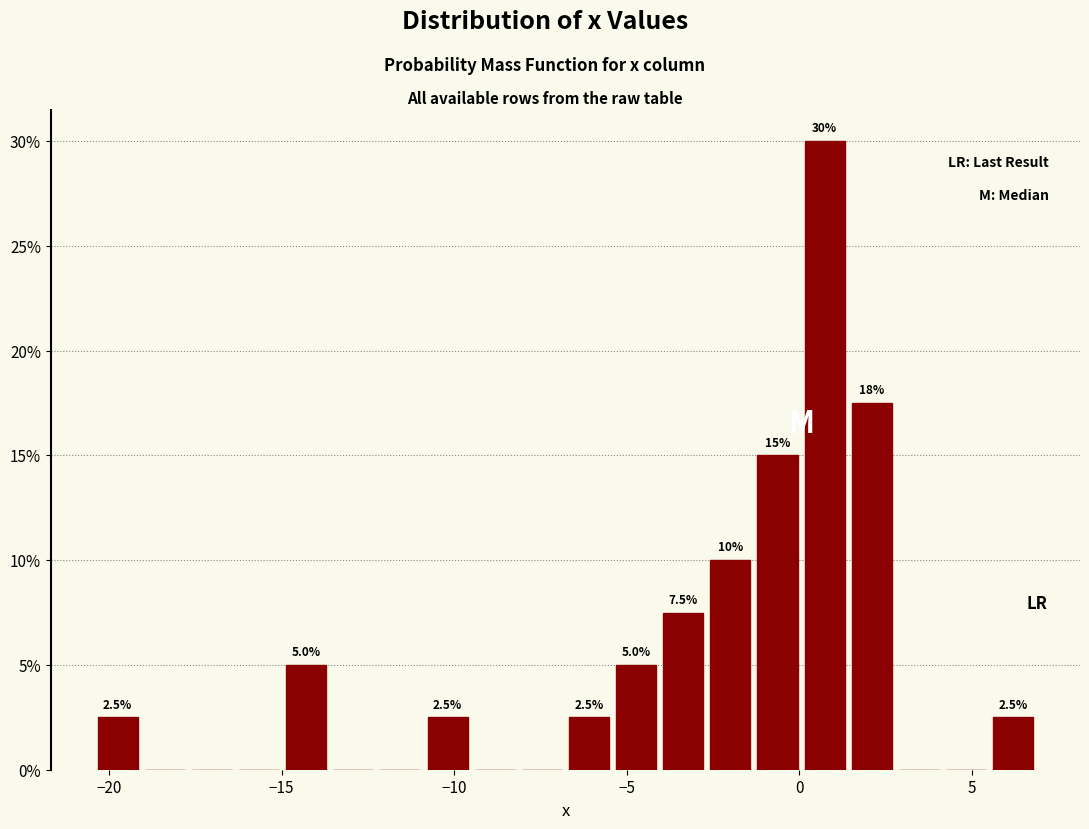

Read against the x-axis, roughly where is the centre of the tallest bar?

0.5